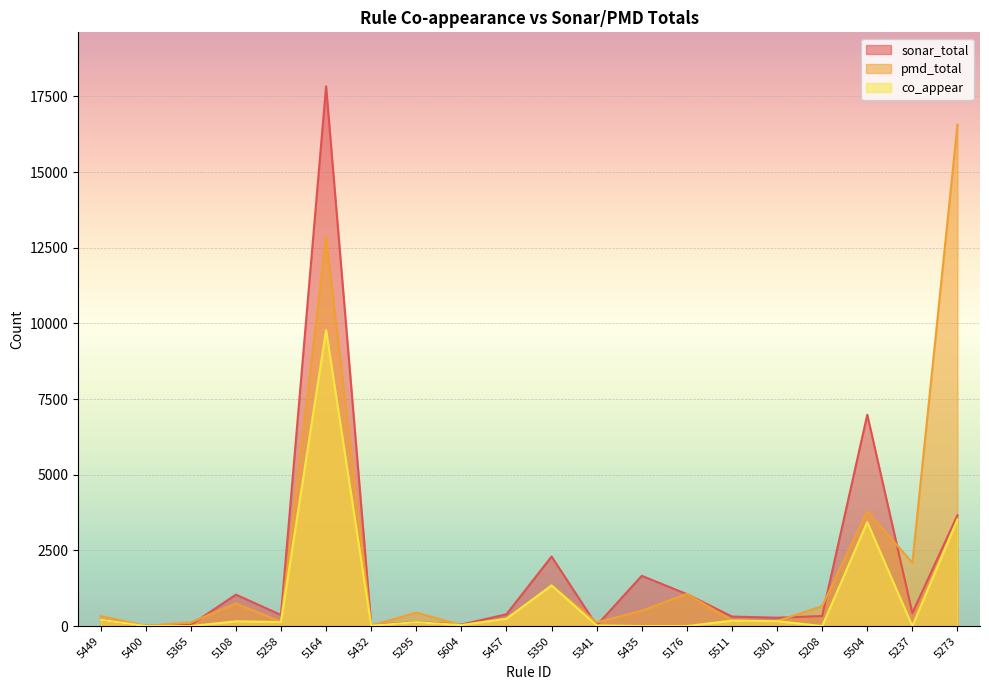

Read the co_appear value at 5108.

156